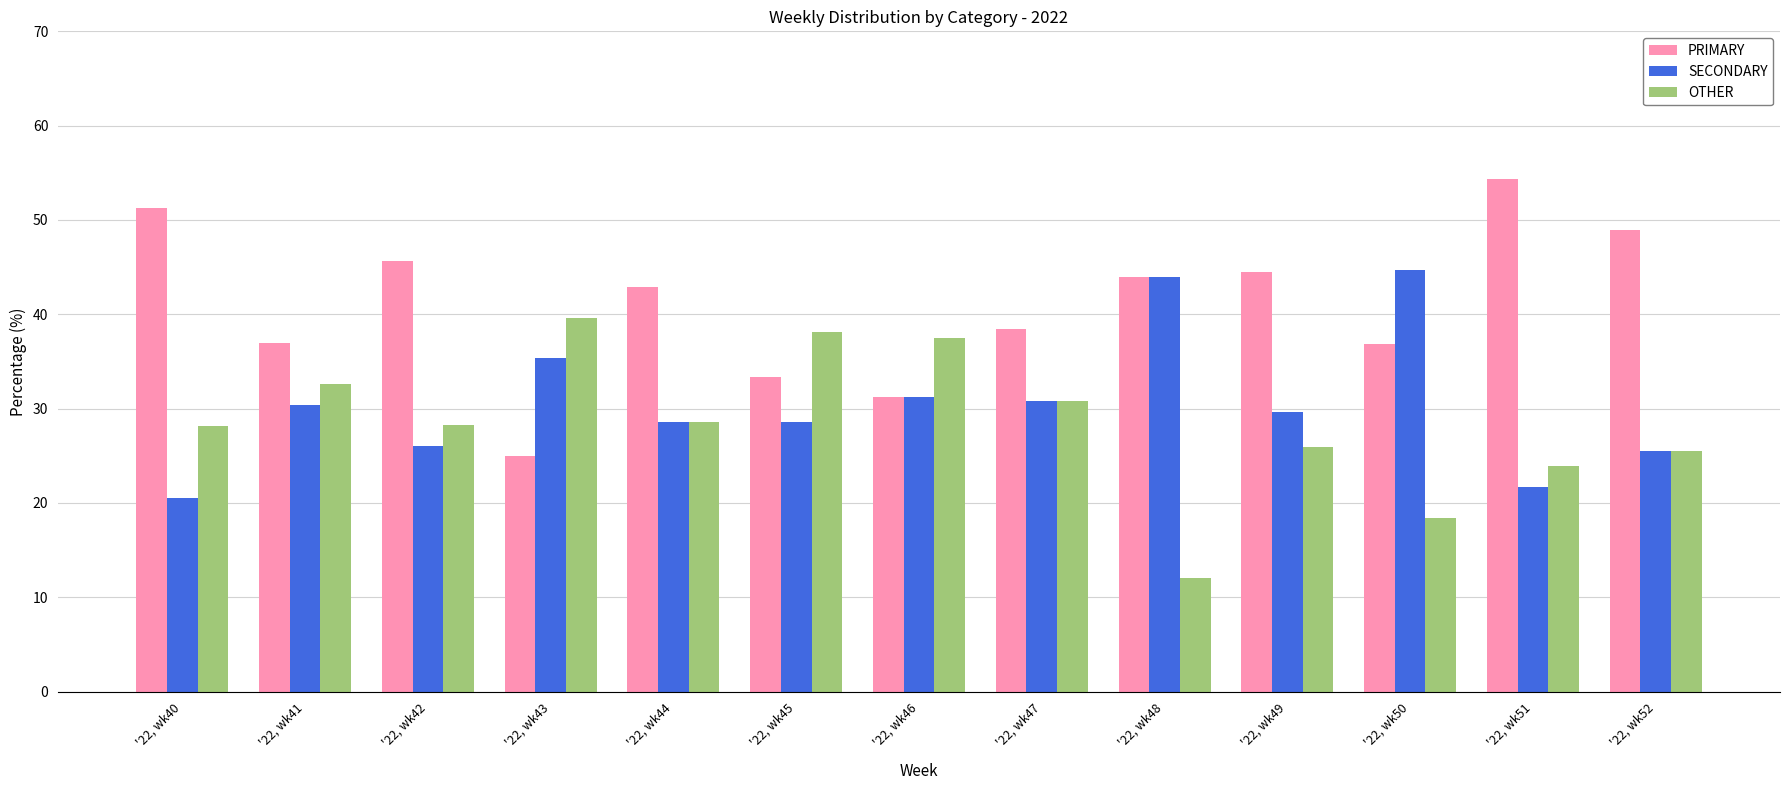

How many distinct data groups are displayed?

3